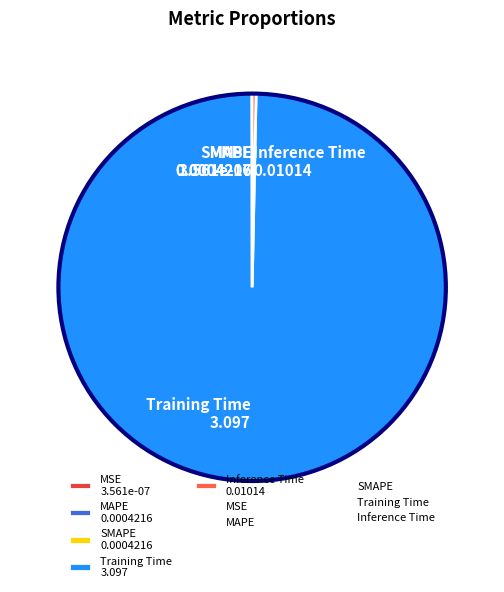

Is it true that Inference Time 0.01014 is 0% of the pie?

True